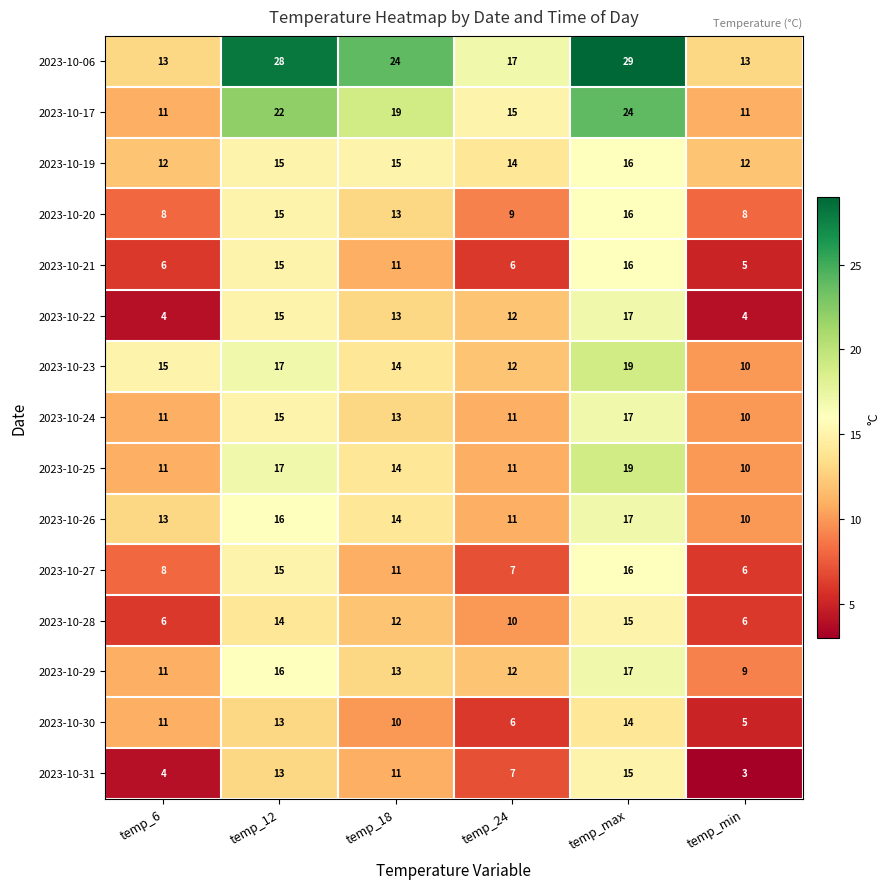

Which category has the highest value in the 2023-10-29 series?

temp_max